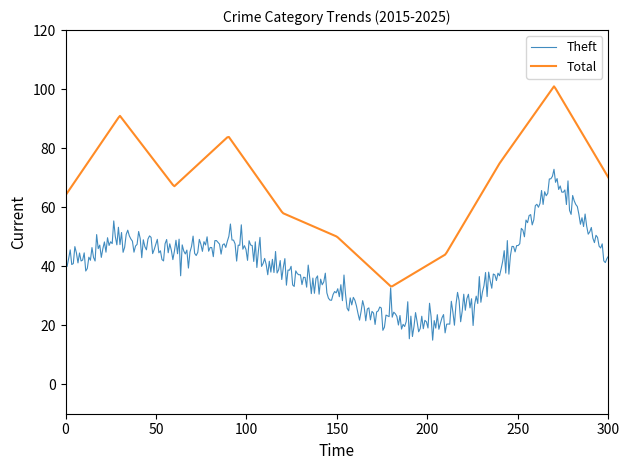

Which series has the widest spread of values?

Total